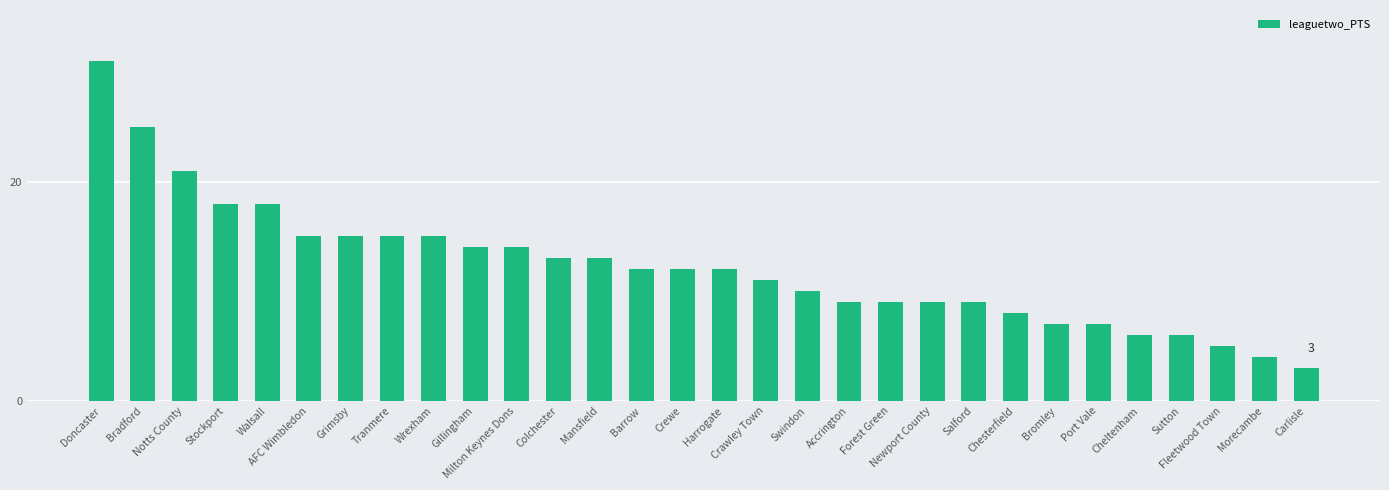

Which label corresponds to the largest value in the chart?

Doncaster